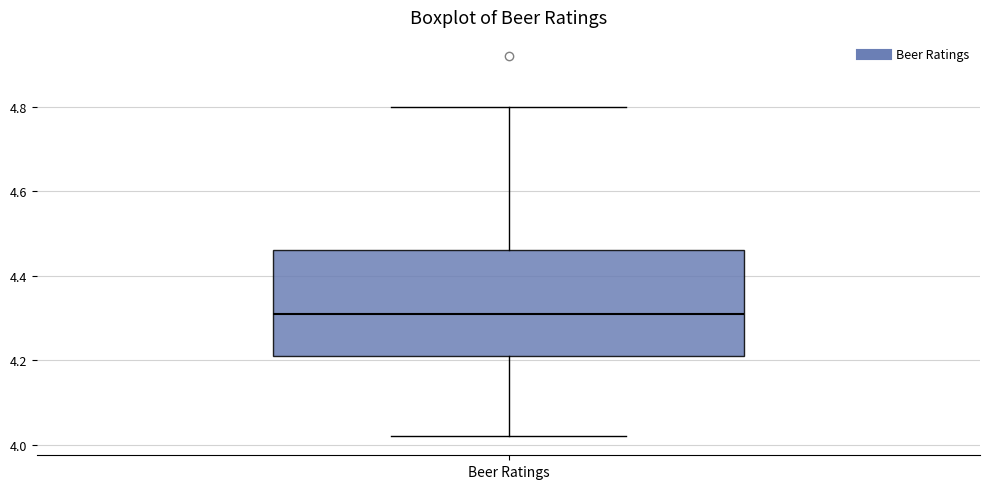

Transcribe this box plot: give where the median line is, the range the box spans, and where the two whiskers end, as read against the y-axis. The values are not printed on the chart, so give them approximately, as read against the axis.

median 4.32, box 4.22 to 4.46, whiskers 4.02 to 4.80